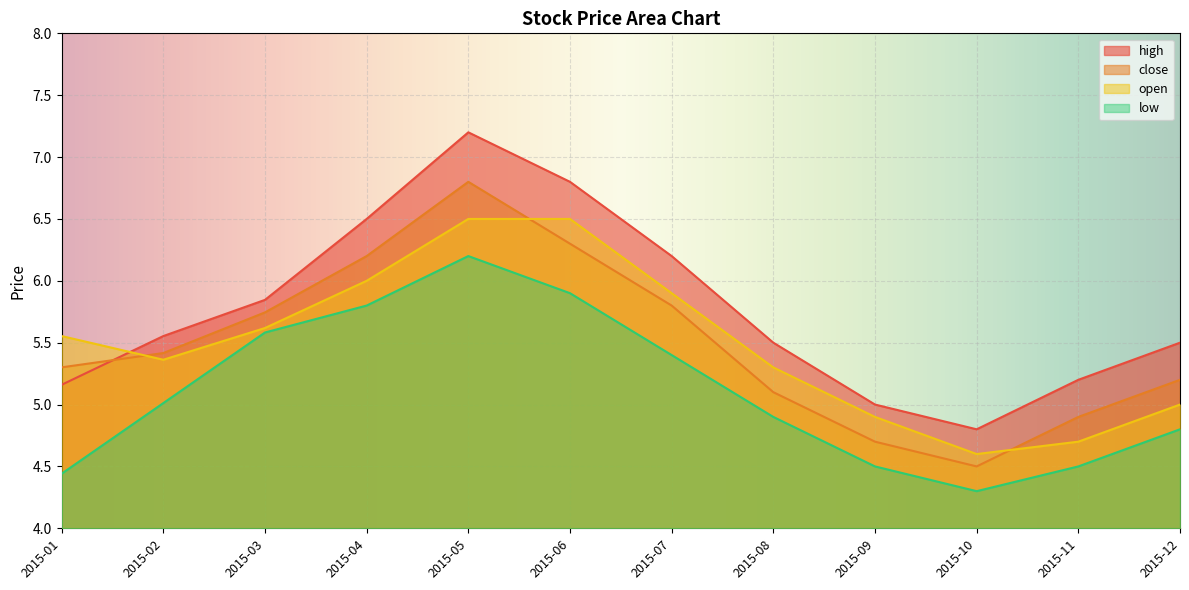

Which category has the lowest value in the high series?

2015-10